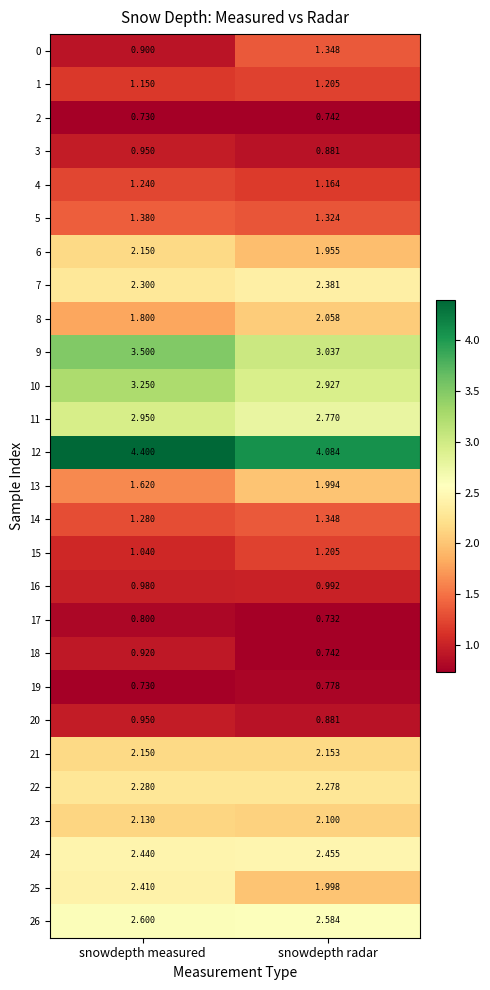

At which label does 26 reach its peak?

snowdepth measured